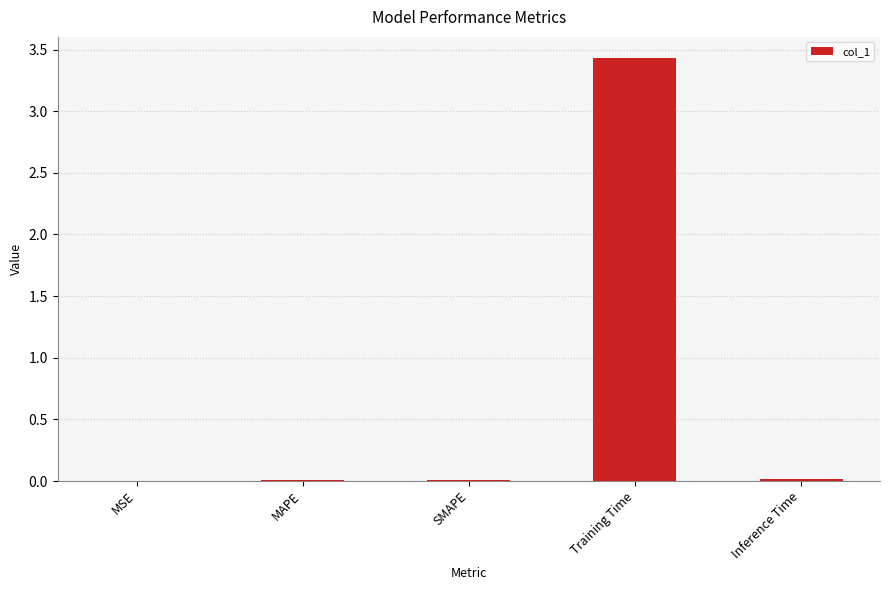

Which has a higher value, Training Time or MSE?

Training Time